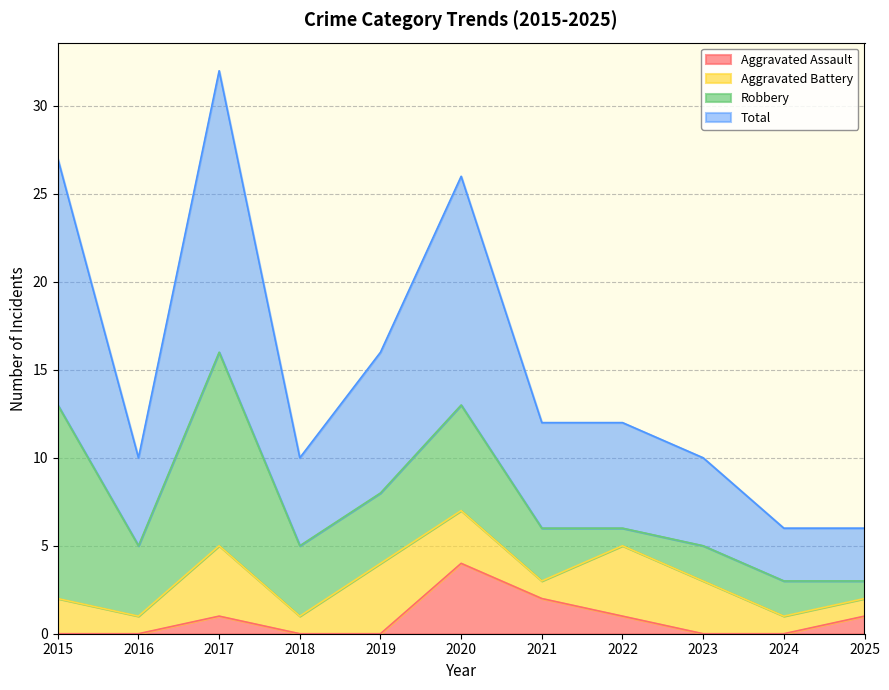

The value of Total at 2015 is 27. True or false?

True